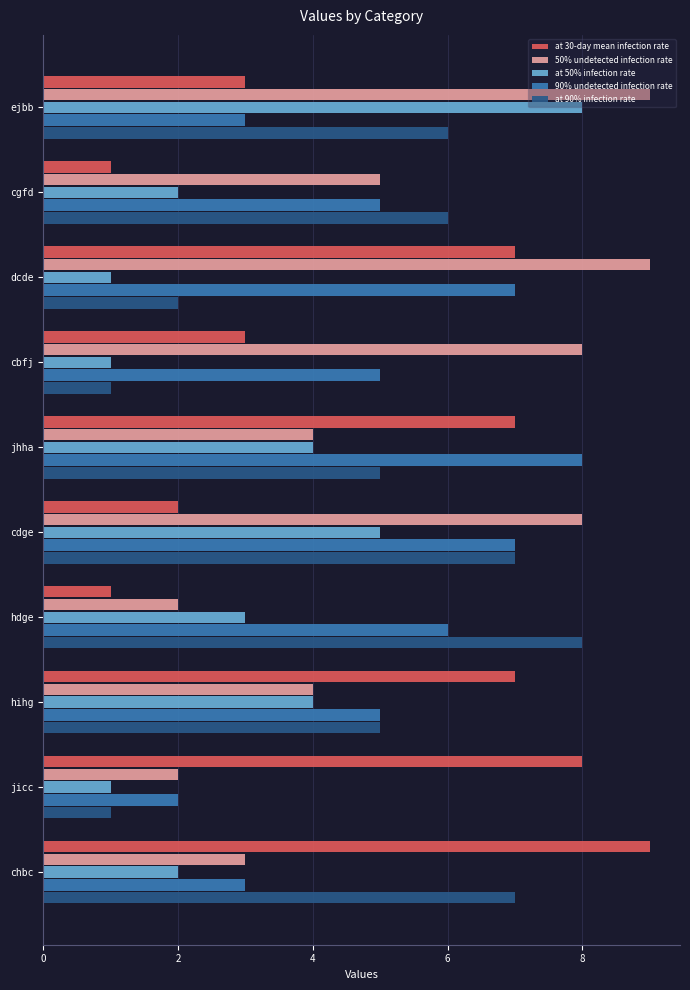

Which series has the widest spread of values?

at 30-day mean infection rate